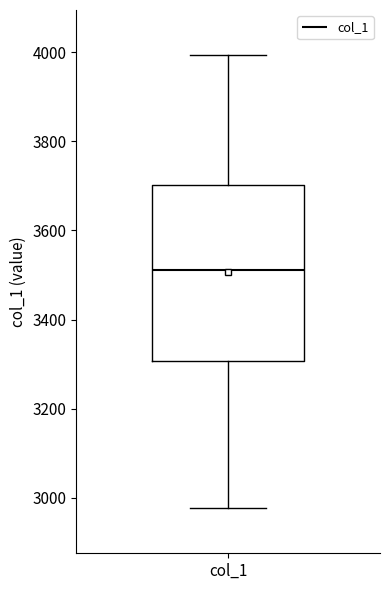

Where is the upper edge of the box for col_1 on the y-axis? The values are not printed on the chart, so give them approximately, as read against the axis.

3700